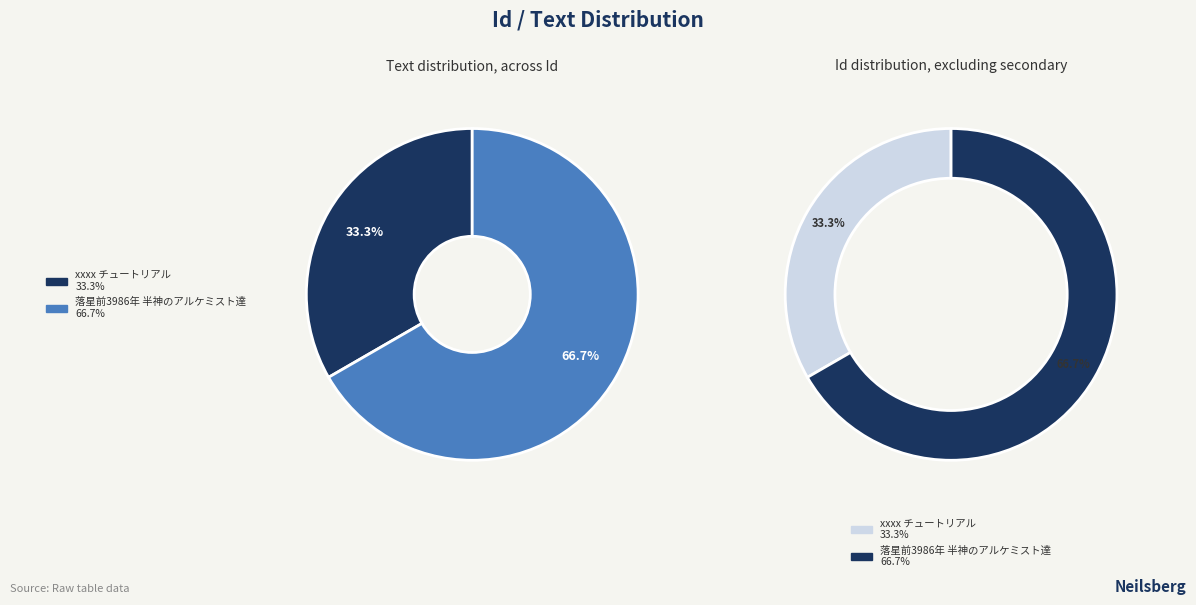

What portion of the pie excludes 落星前3986年 半神のアルケミスト達?

33.3%